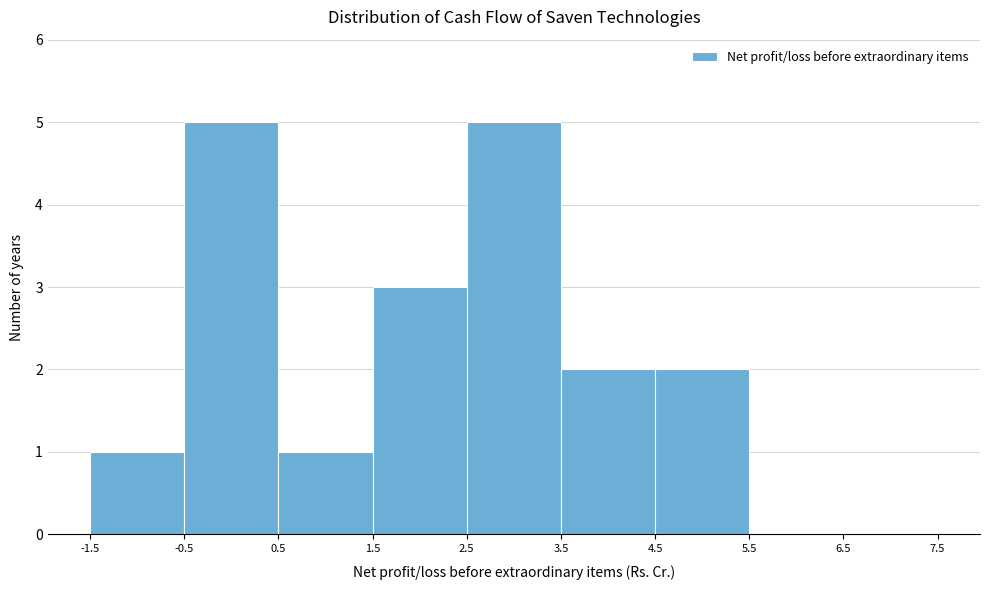

Reading left to right, transcribe this chart: for each bar, give the range it covers on the x-axis and its height. The values are not printed on the chart, so give them approximately, as read against the axis.

-1.5 to -0.5: 1
-0.5 to 0.5: 5
0.5 to 1.5: 1
1.5 to 2.5: 3
2.5 to 3.5: 5
3.5 to 4.5: 2
4.5 to 5.5: 2
5.5 to 6.5: 0
6.5 to 7.5: 0